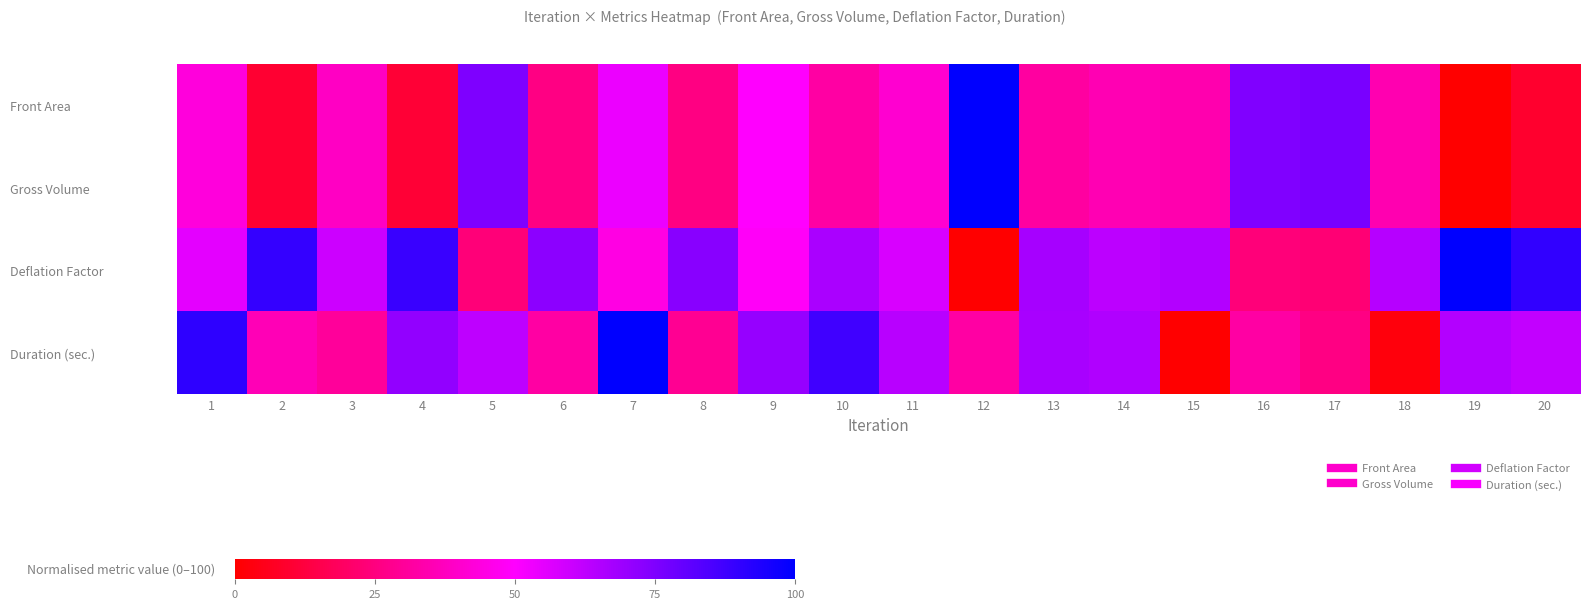

How many categories are shown in the chart?

20